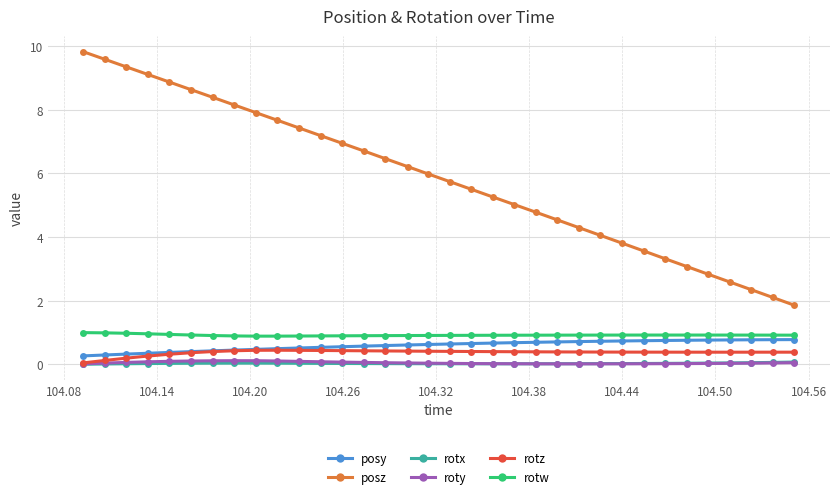

True or false: roty and posy cross at least once.

False